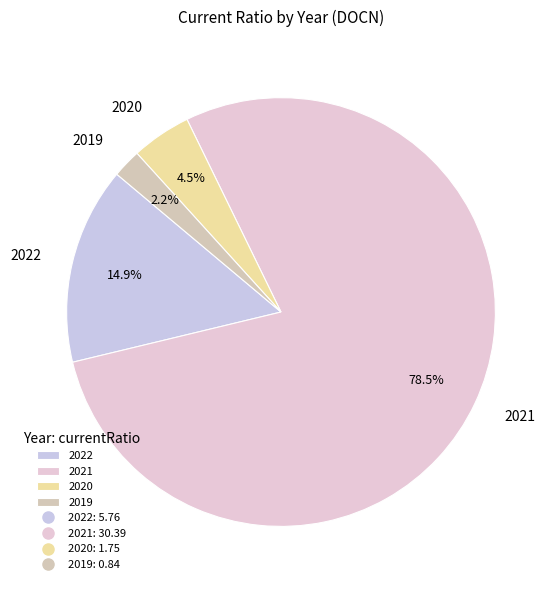

Combined, do 2020 and 2021 account for over 50%?

Yes